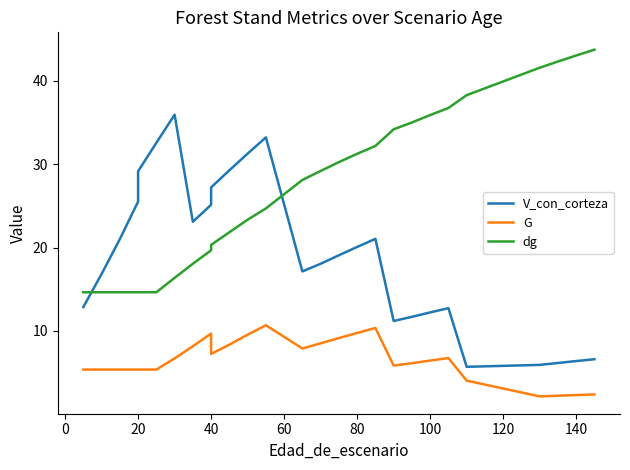

What is the minimum value for V_con_corteza?

5.7